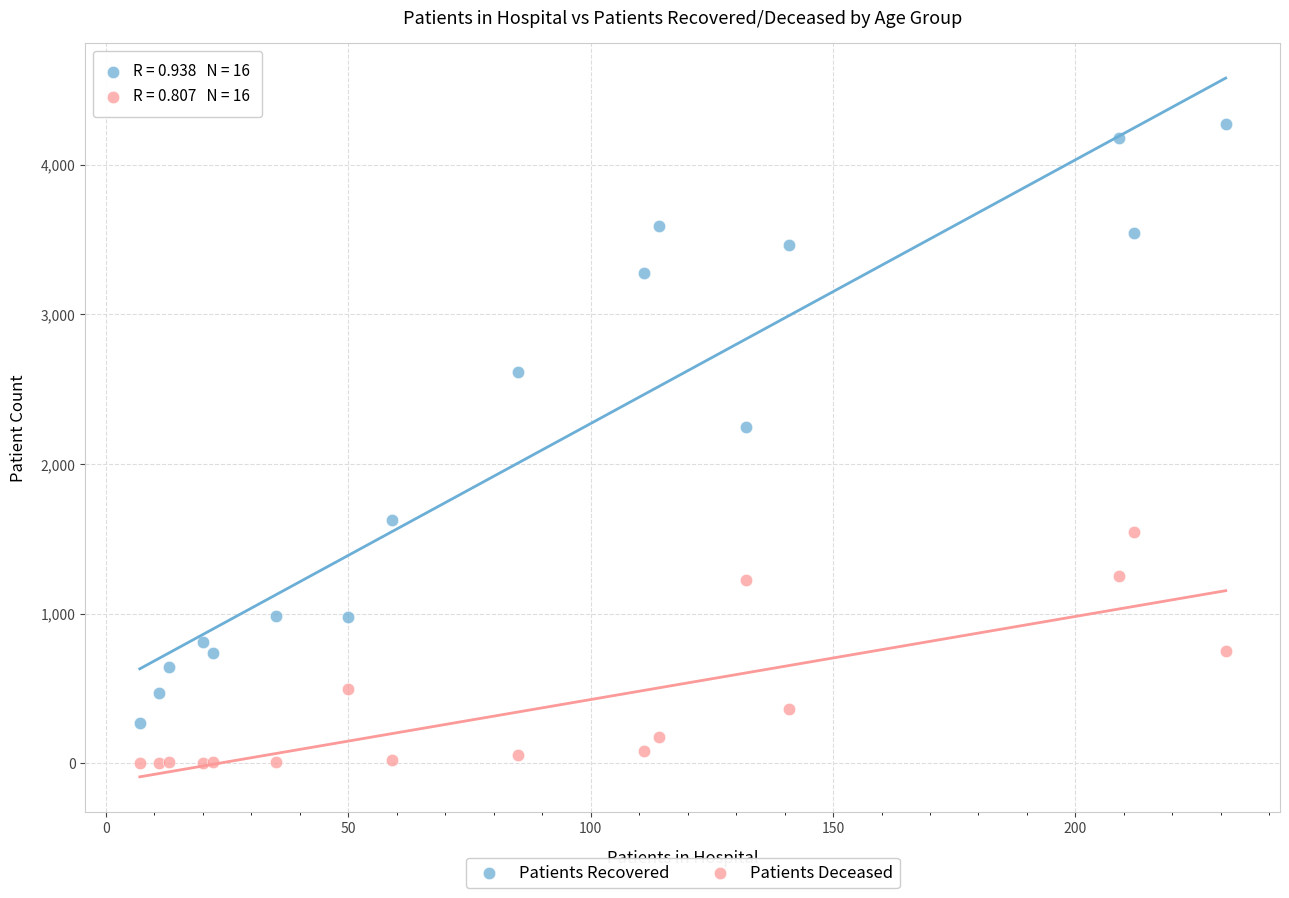

What are all the series names shown in the legend?

Patients Recovered, Patients Deceased